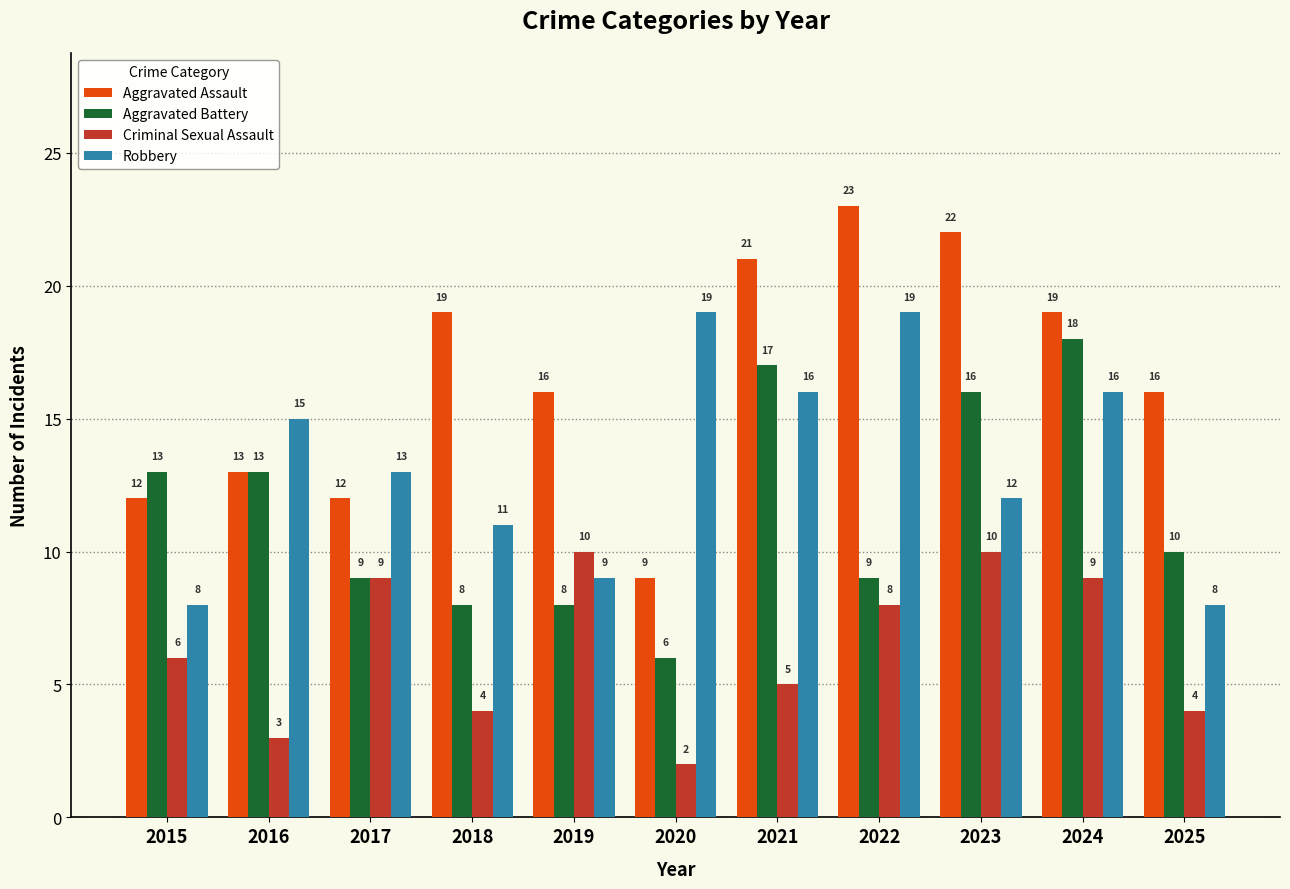

Is the value of Aggravated Battery at 2022 greater than the value of Criminal Sexual Assault at 2020?

Yes